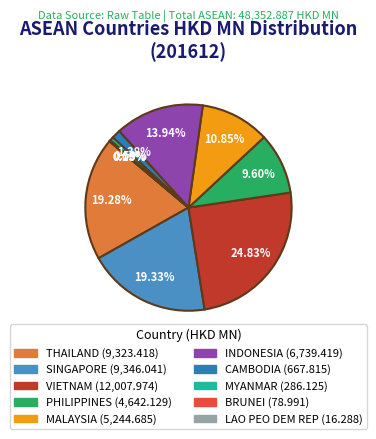

Does any single category account for the majority?

No